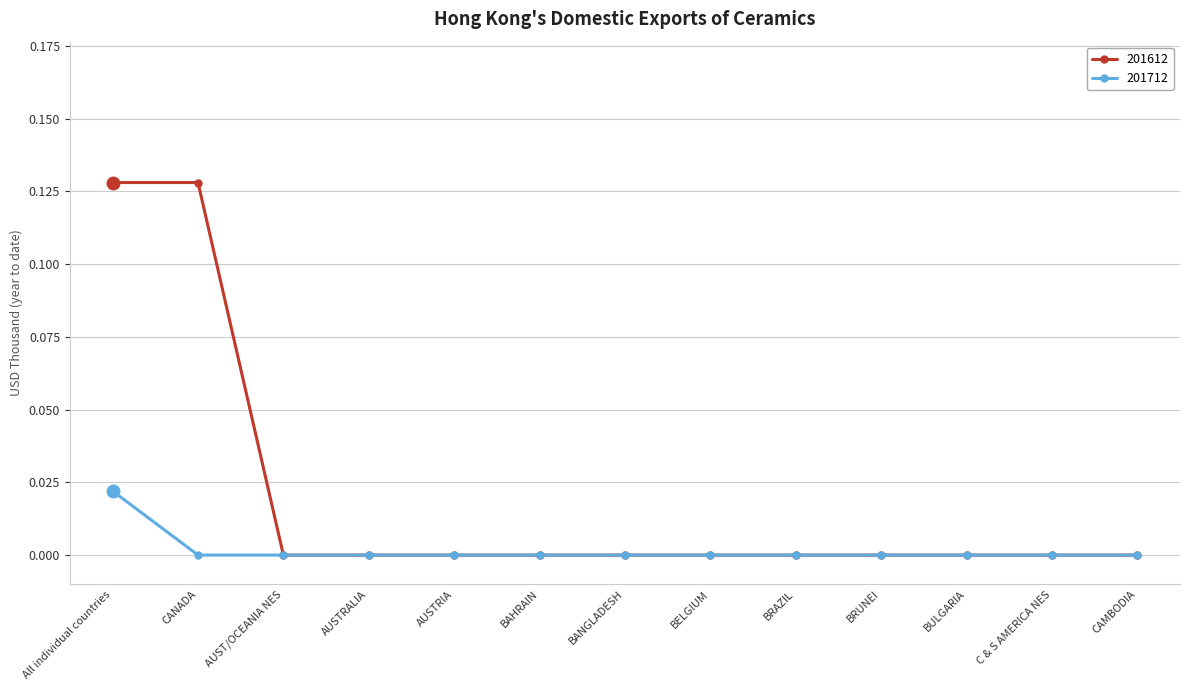

At which category is the sum across all series the highest?

All individual countries